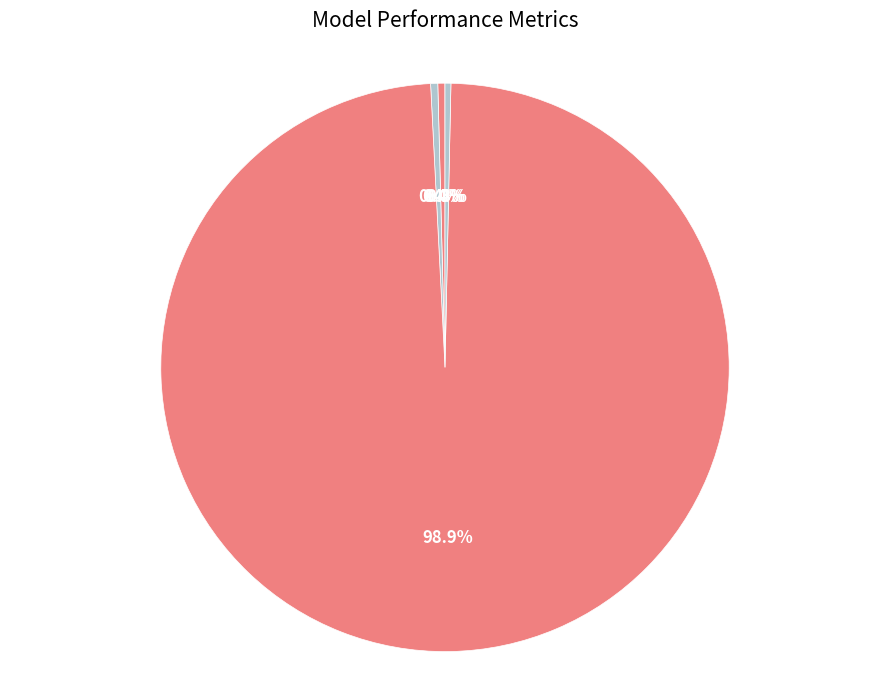

Is MAPE the majority of the pie?

No